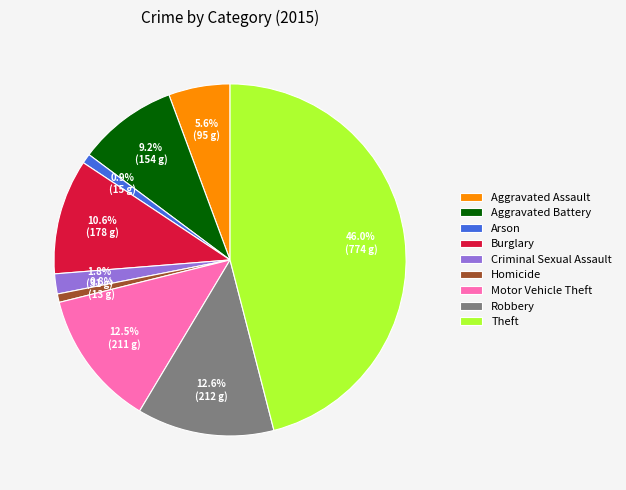

To the nearest percent, what is the difference between the largest and smallest slice percentages?

45%